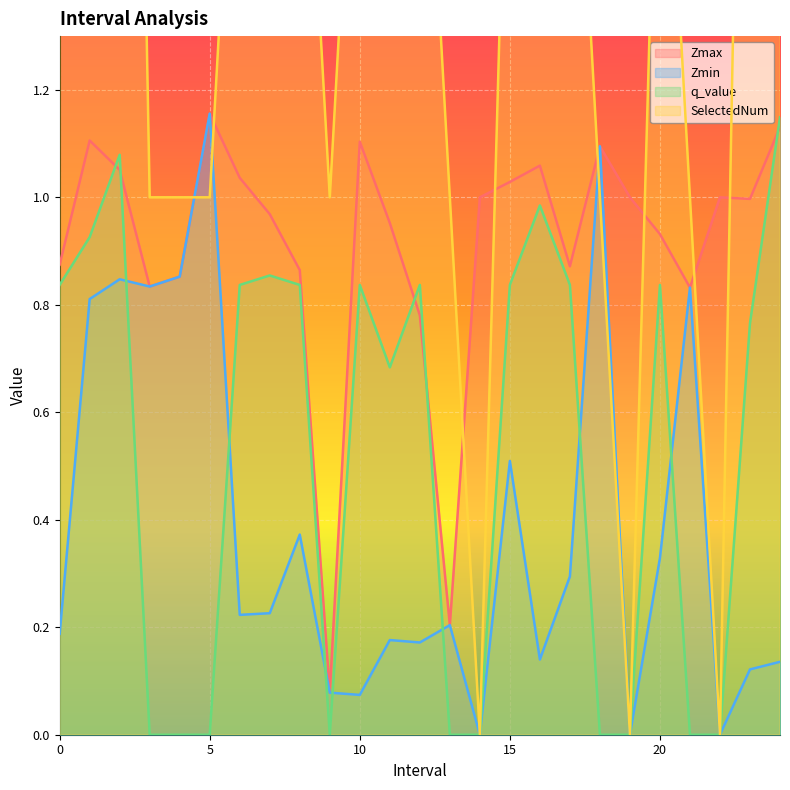

True or false: Zmax and SelectedNum cross at least once.

True